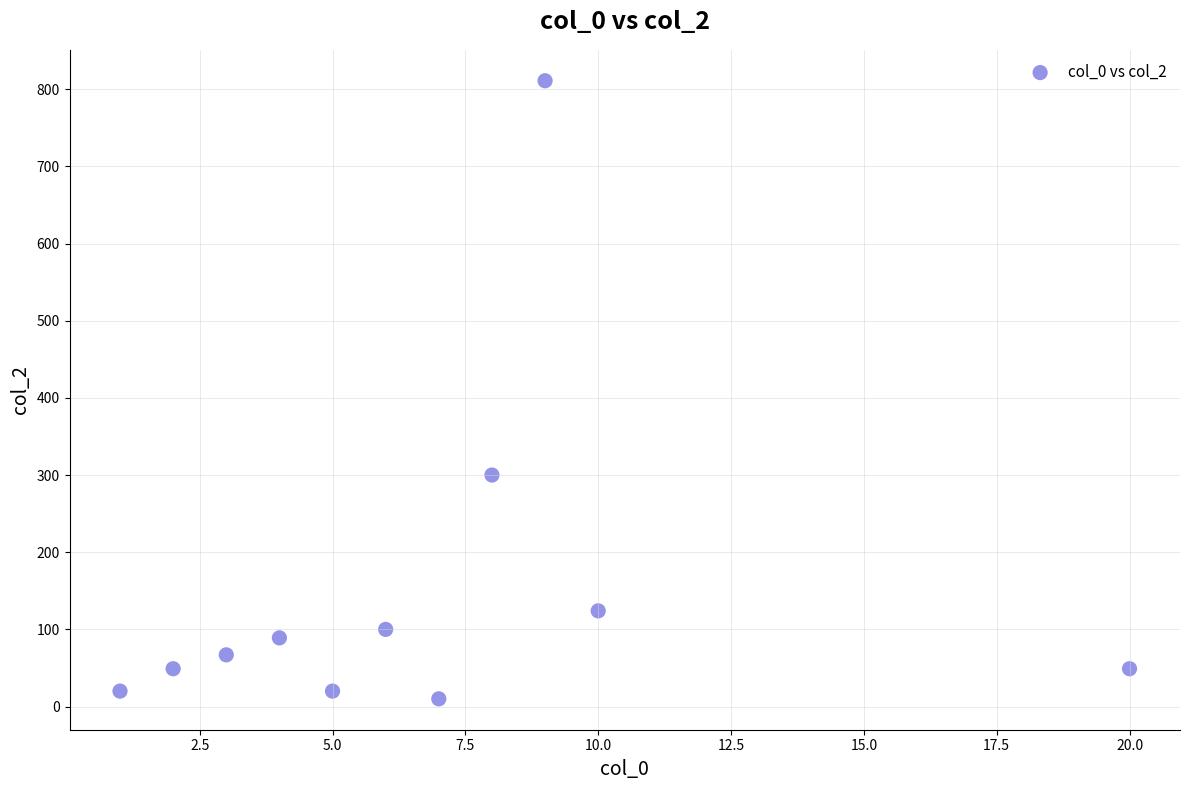

What Y value in the scatter plot is closest to 410?

300